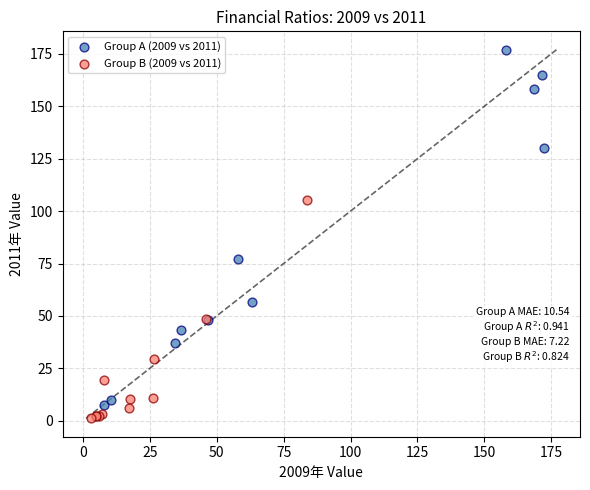

Which series has the widest spread of Y values?

Group A (2009 vs 2011)